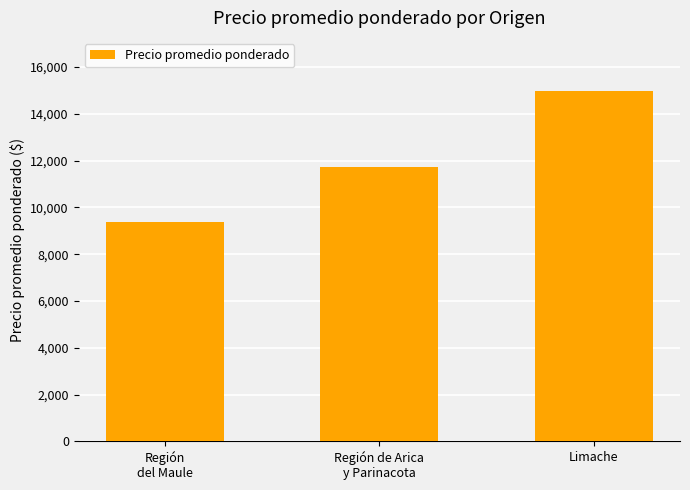

What position from the right is Limache?

1